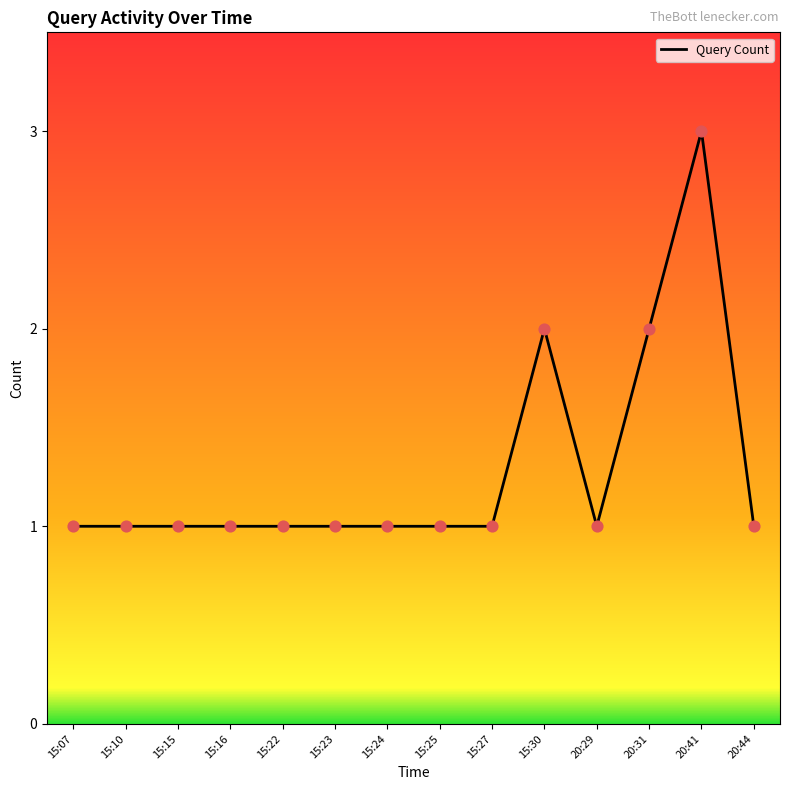

What is the ratio of the value at 15:07 to the value at 15:16?

1.0